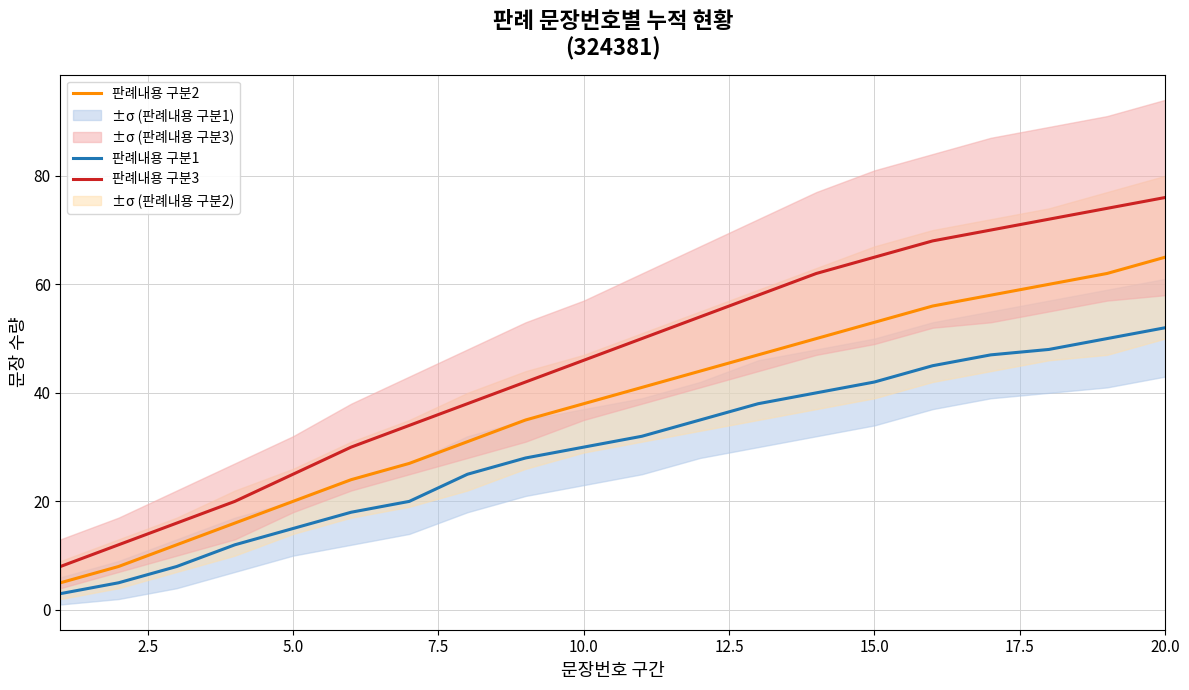

Which category has the highest value in the 판례내용 구분1 series?

20.0